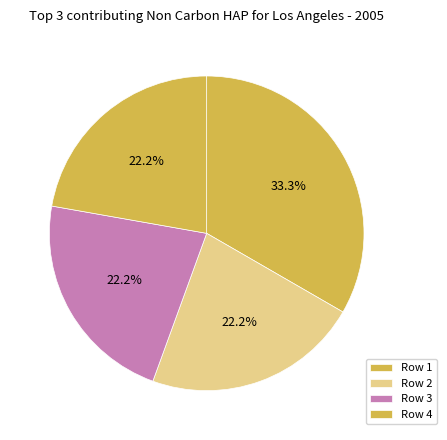

How many slices are in this pie chart?

4